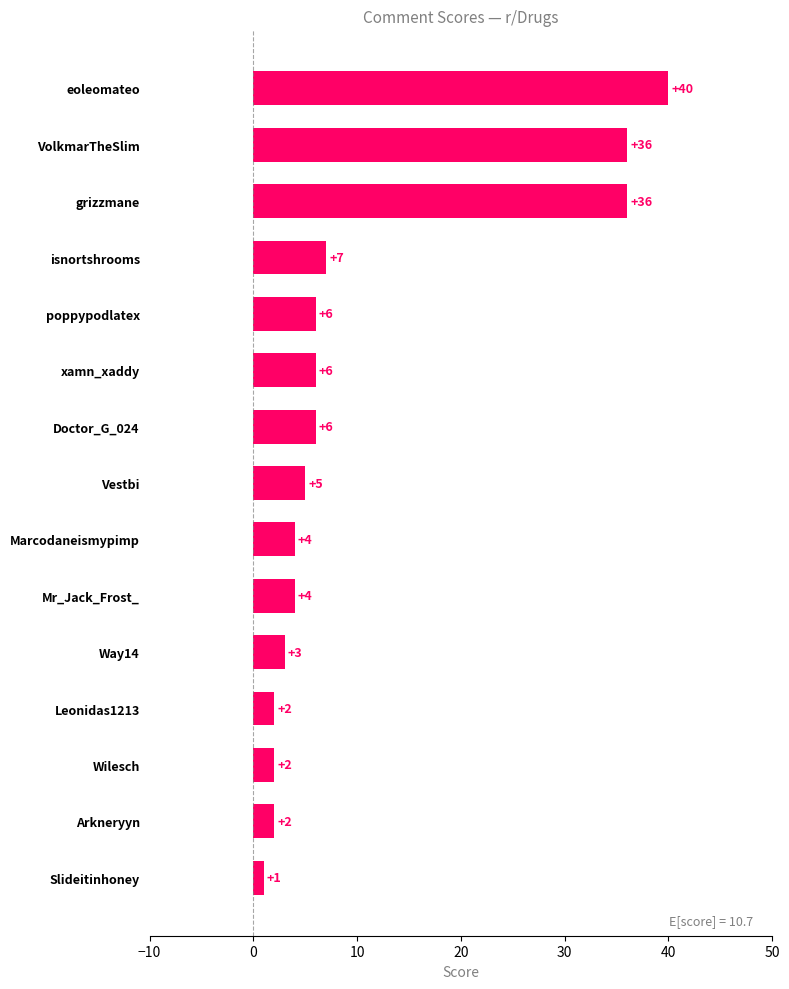

At which category does the chart reach its peak across all series?

eoleomateo